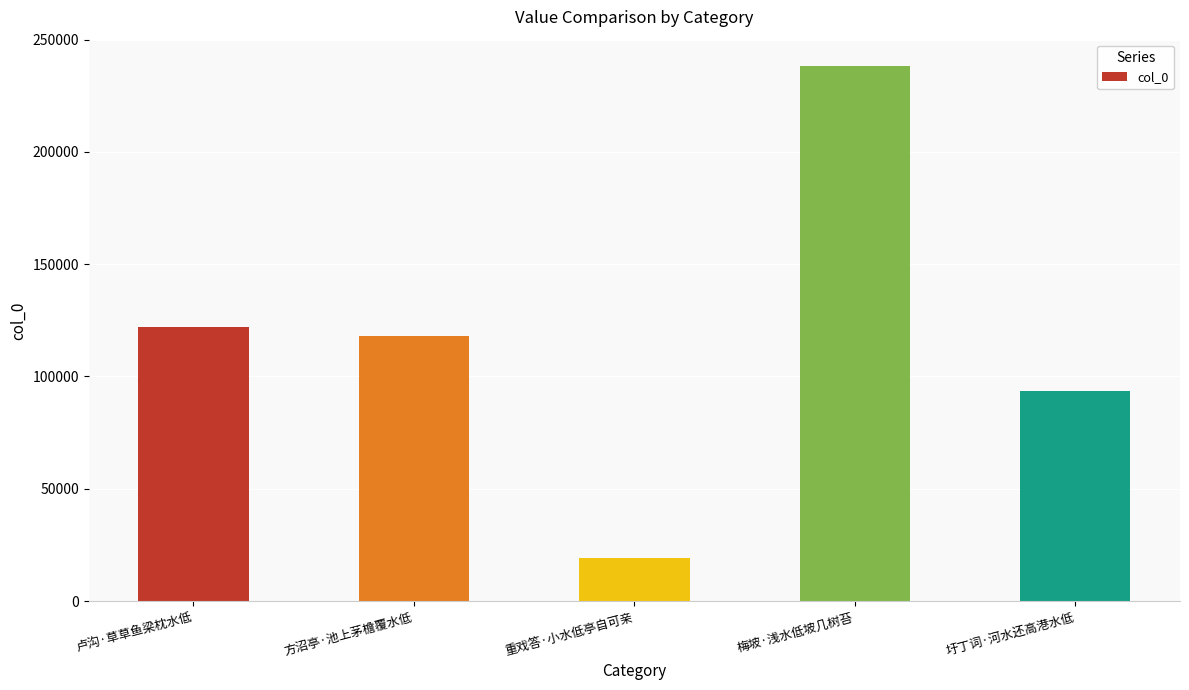

The value at 卢沟·草草鱼梁枕水低 is 185012. True or false?

False